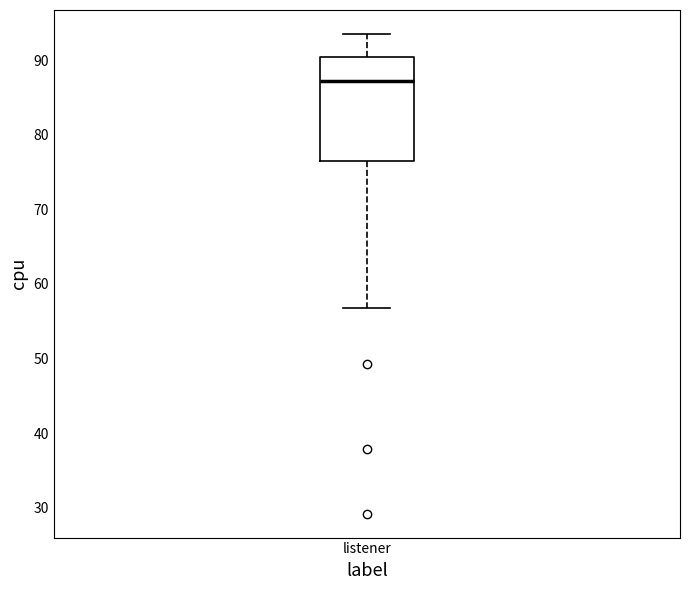

Where is the lower edge of the box for listener on the y-axis? The values are not printed on the chart, so give them approximately, as read against the axis.

76